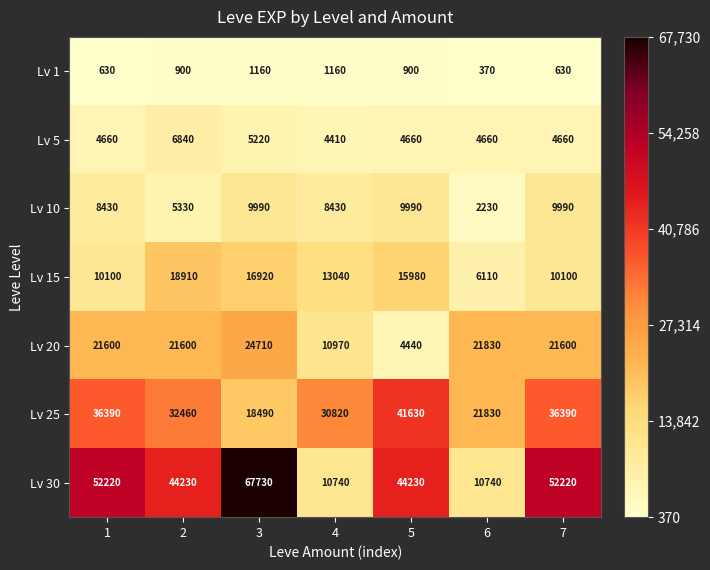

What is the smallest value displayed?

370